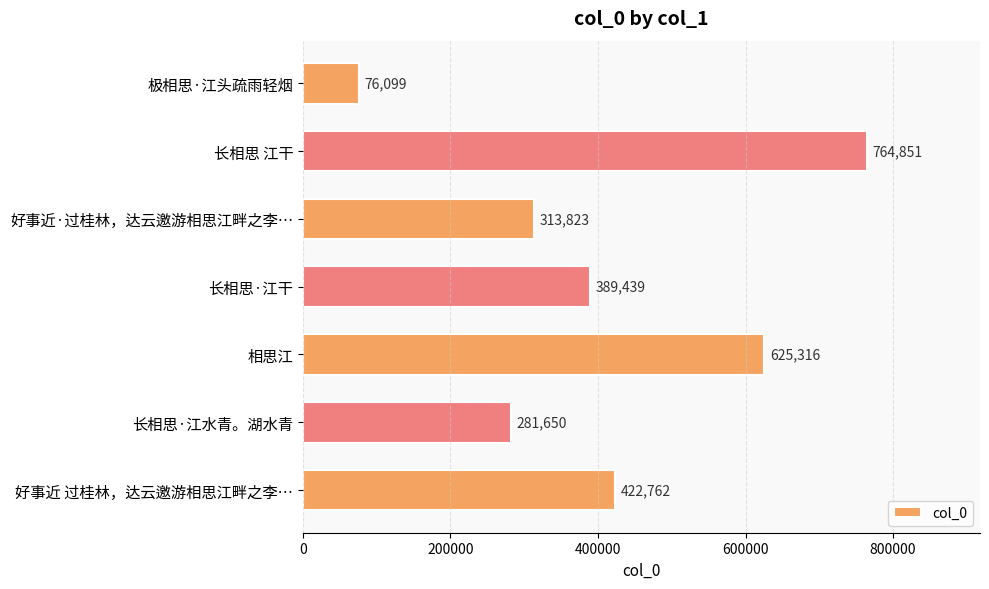

The chart shows a value of 625316 at 相思江. True or false?

True